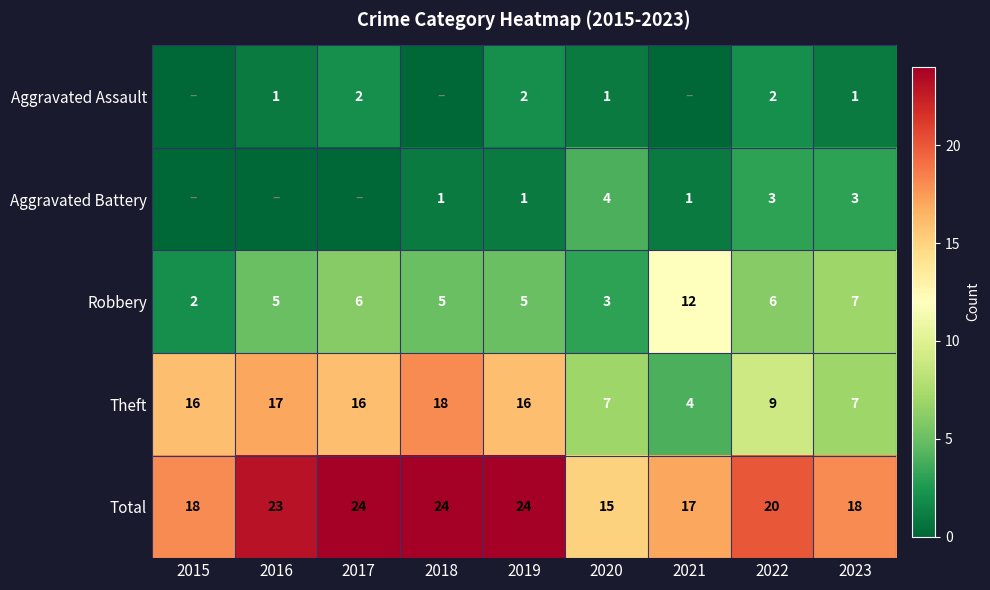

What is the approximate value of Theft at 2015?

16